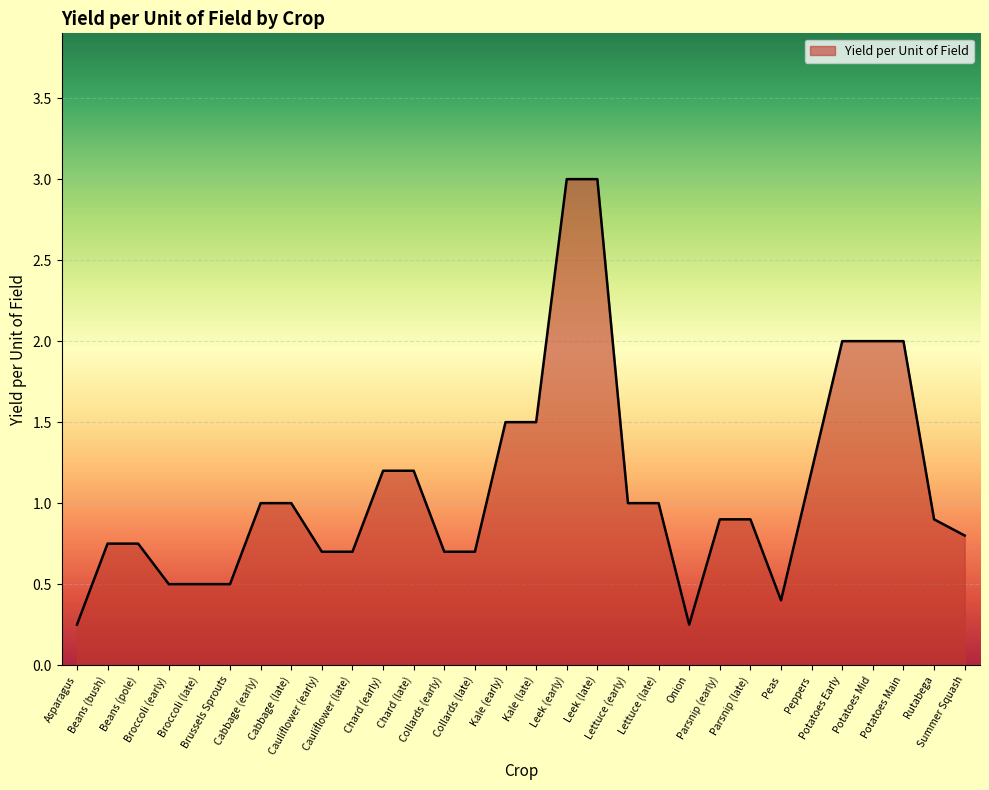

What is the greatest value displayed?

3.0